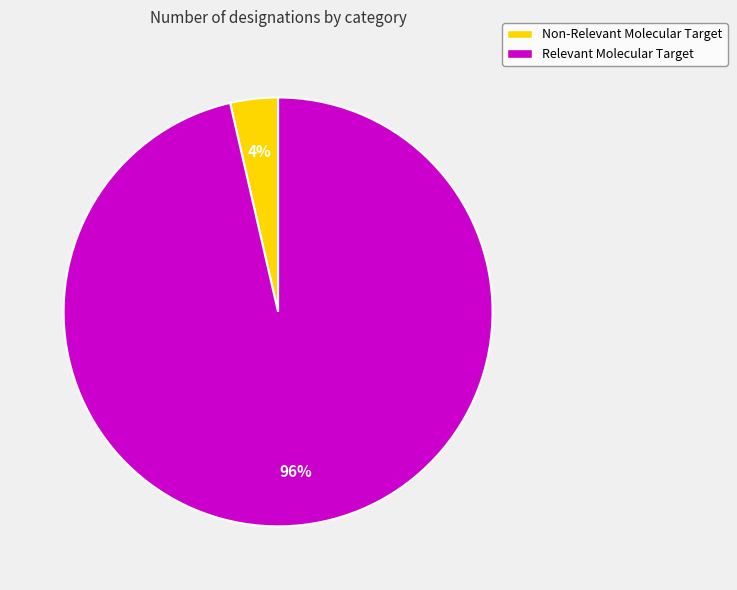

Rank the categories by value from highest to lowest.

Relevant Molecular Target, Non-Relevant Molecular Target